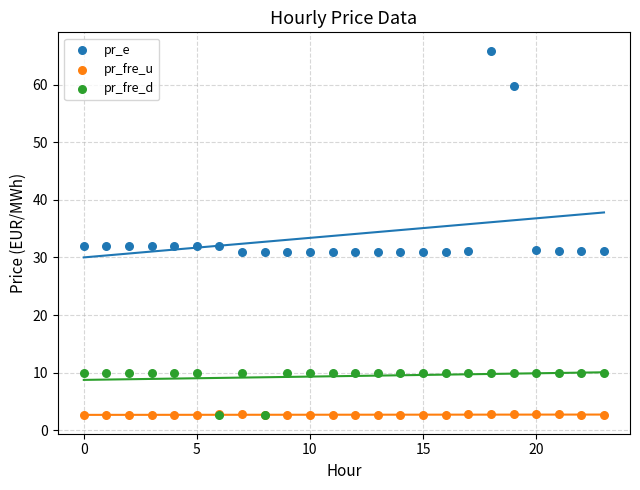

In the pr_e series, what Y value is closest to 48?

59.8